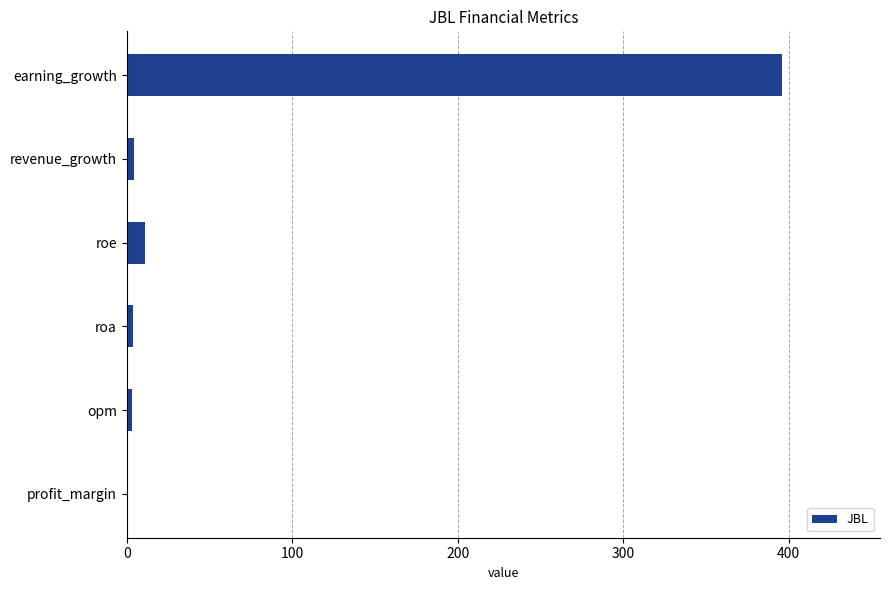

Are the bars horizontal?

Yes